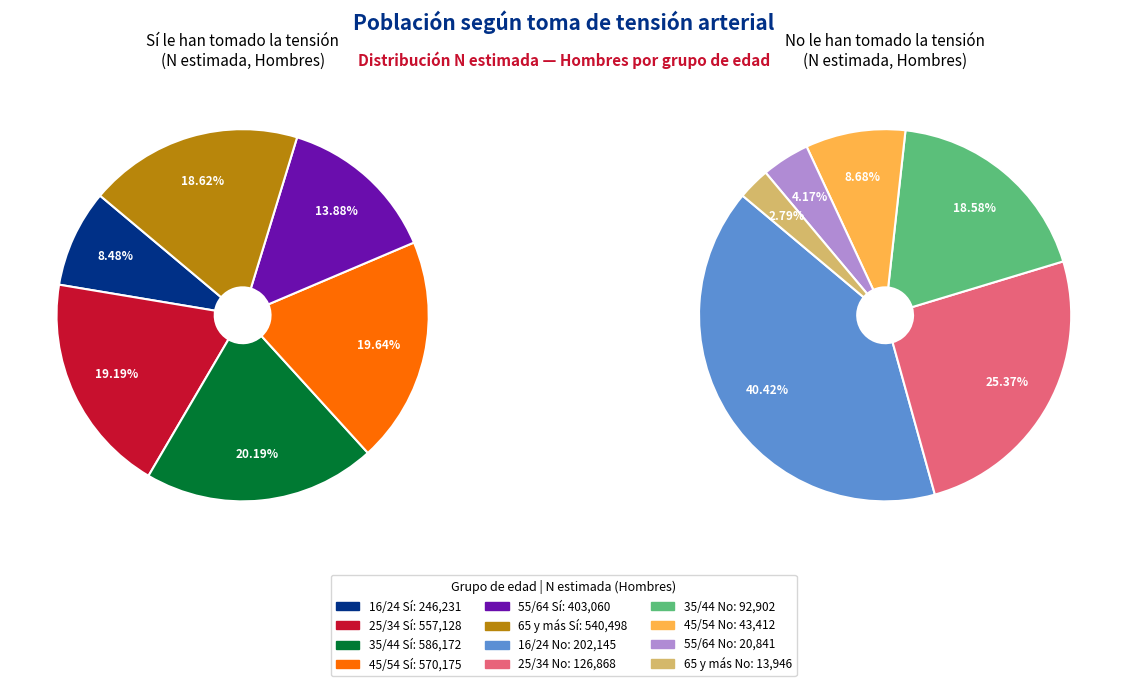

What portion of the pie excludes 55/64?

86.1%